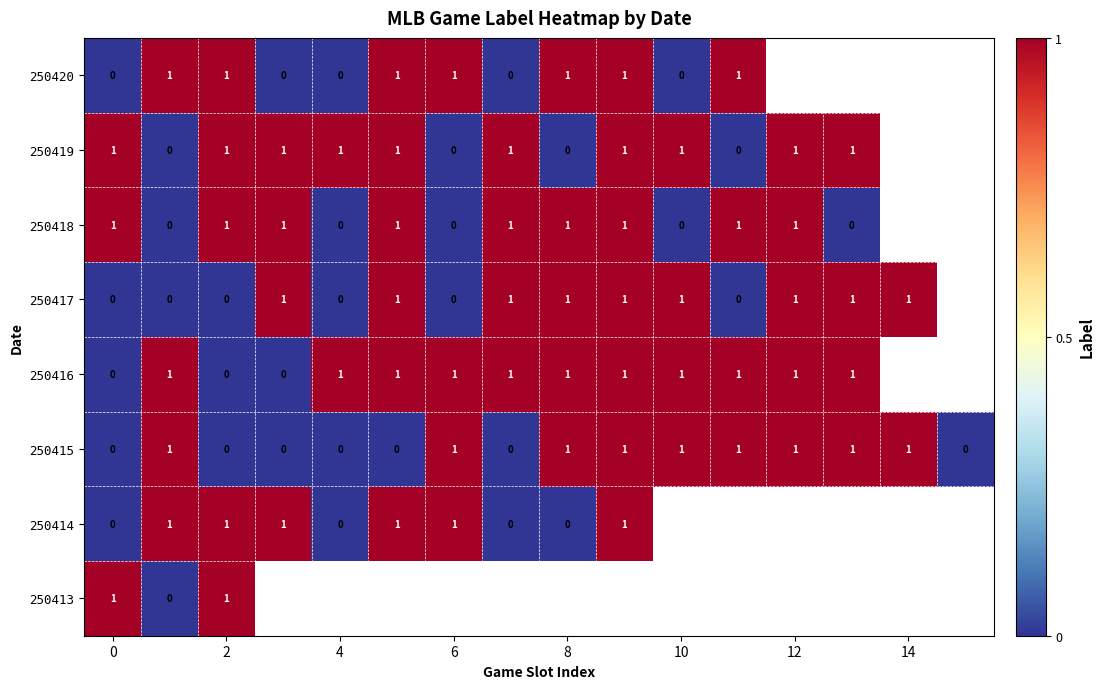

The 250419 series shows 2 at 12. True or false?

False